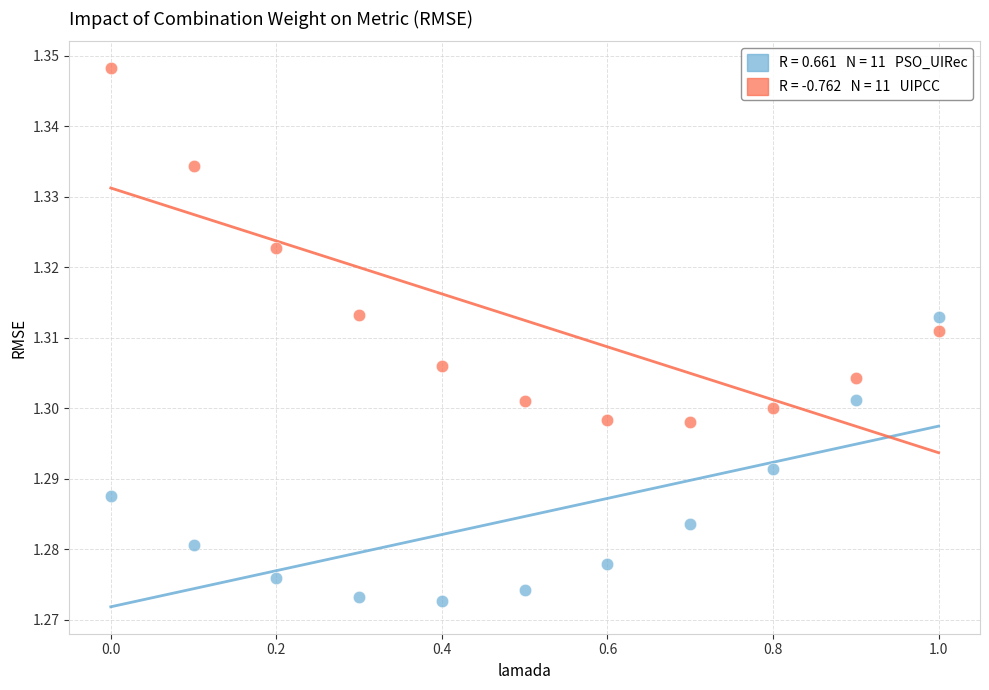

Across all data points, what is the range of X values (max minus min)?

1.0